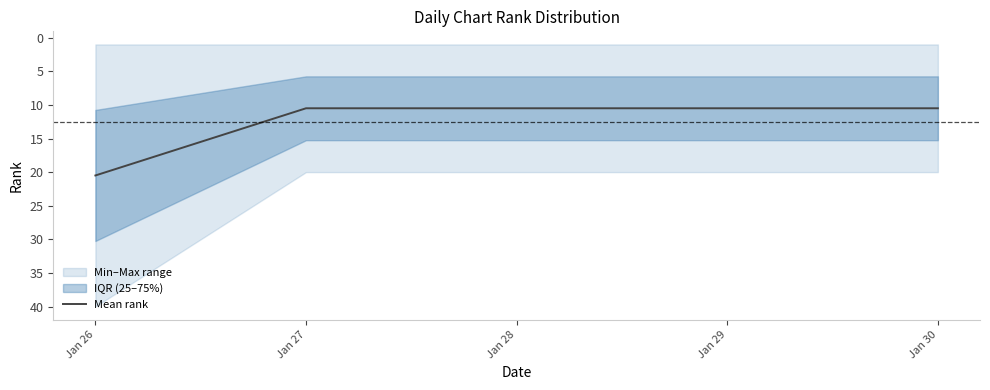

Reading left to right, transcribe all the data shown in this chart.

20.5	10.5	10.5	10.5	10.5